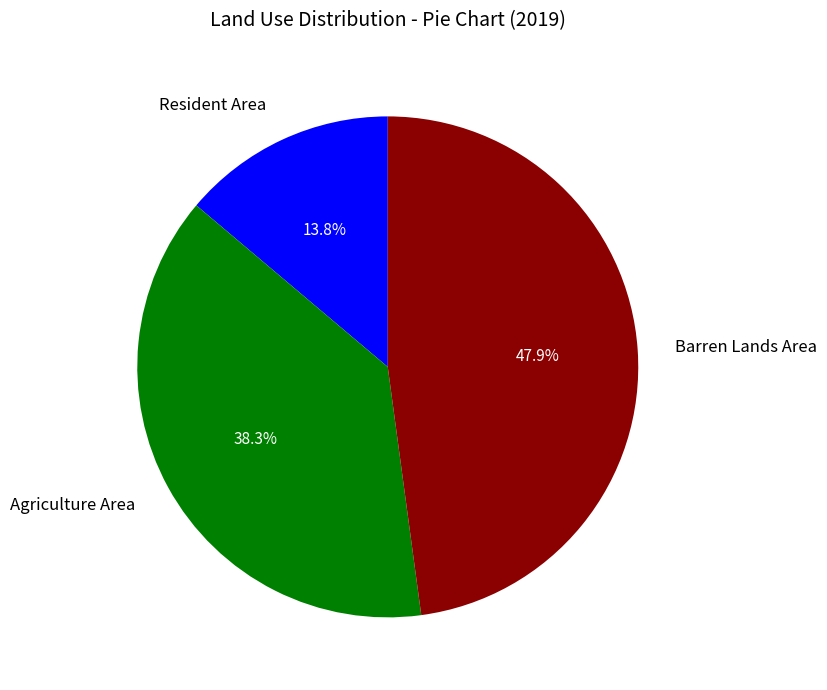

What is the total percentage of Barren Lands Area and Agriculture Area?

86.2%